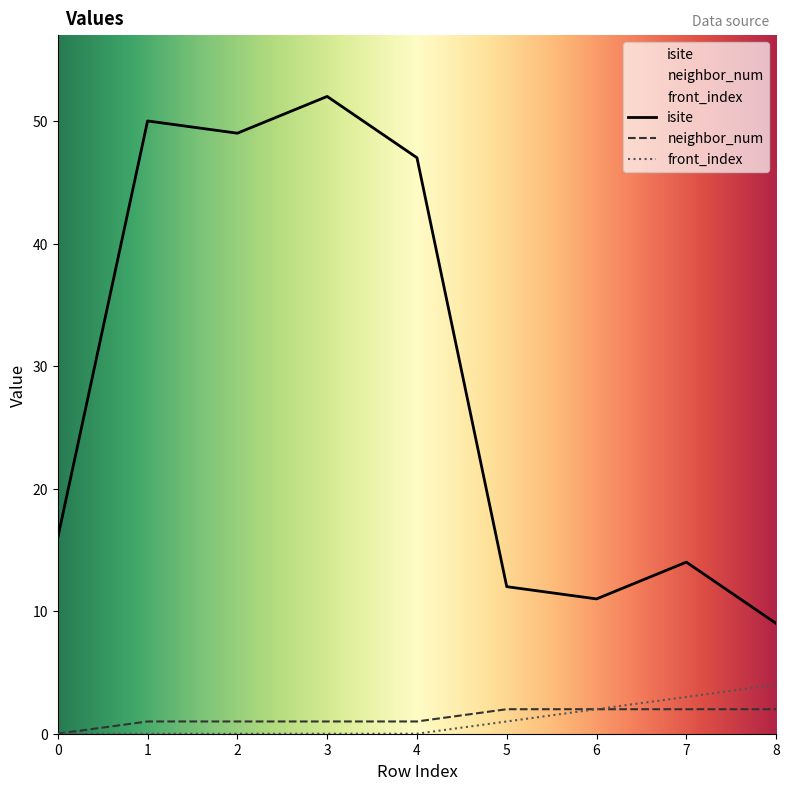

Which series has the widest spread of values?

isite